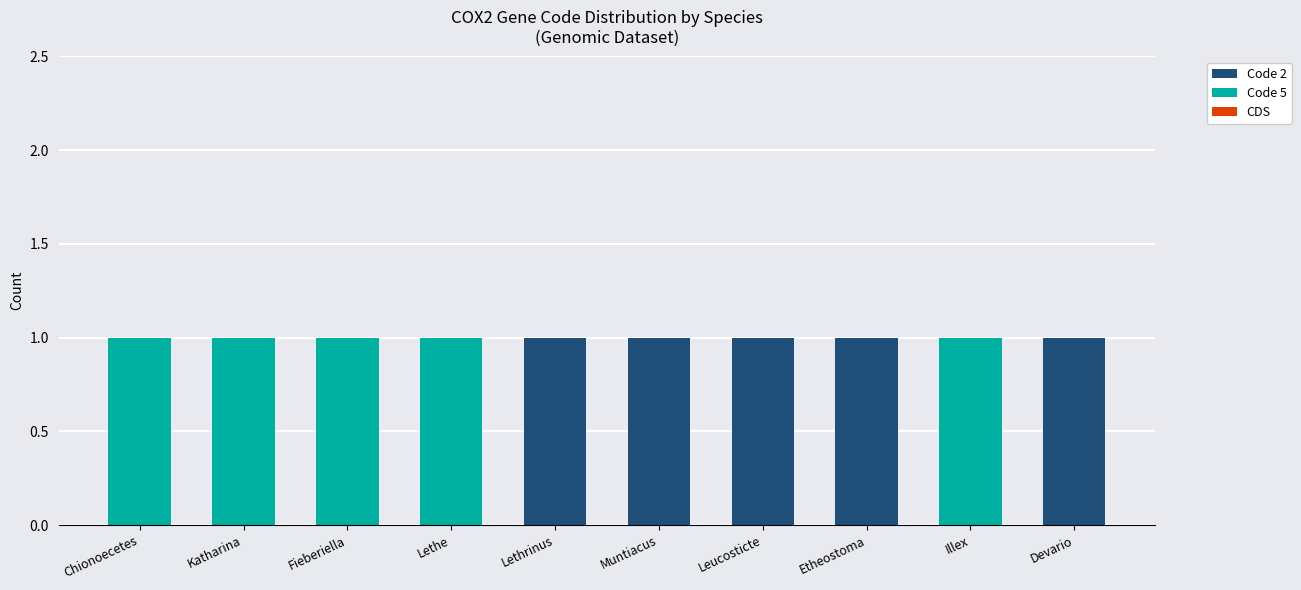

What is the sum of all Code 2 values?

5